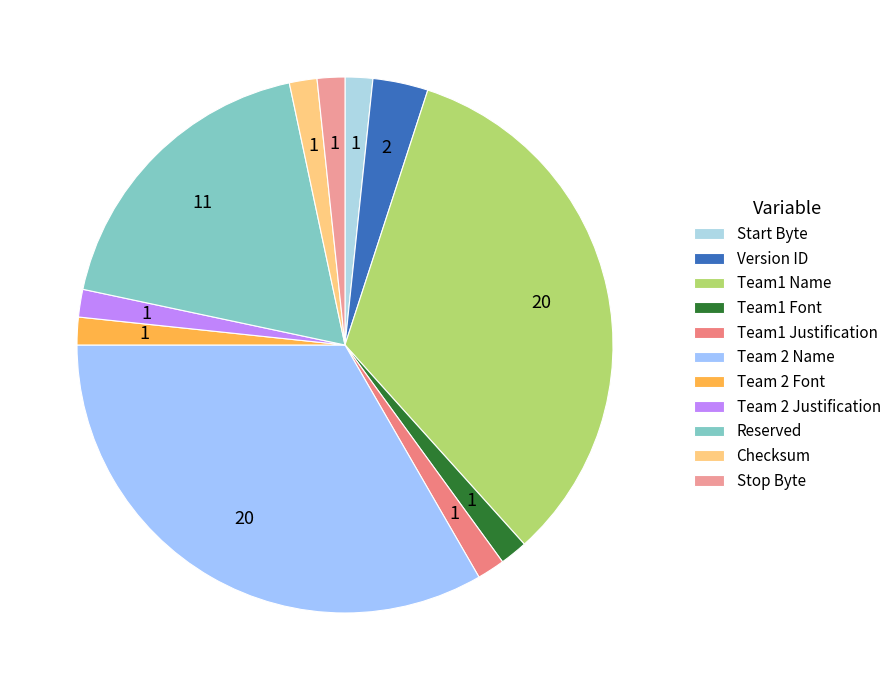

The Team 2 Name slice represents 27% of the pie. True or false?

False